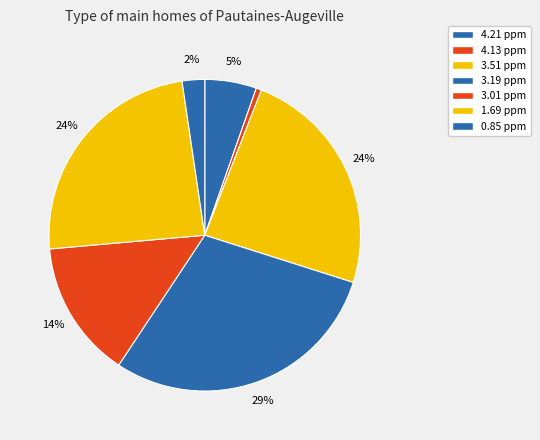

To the nearest percent, what is the combined percentage of 1.69 ppm and 4.13 ppm?

25%